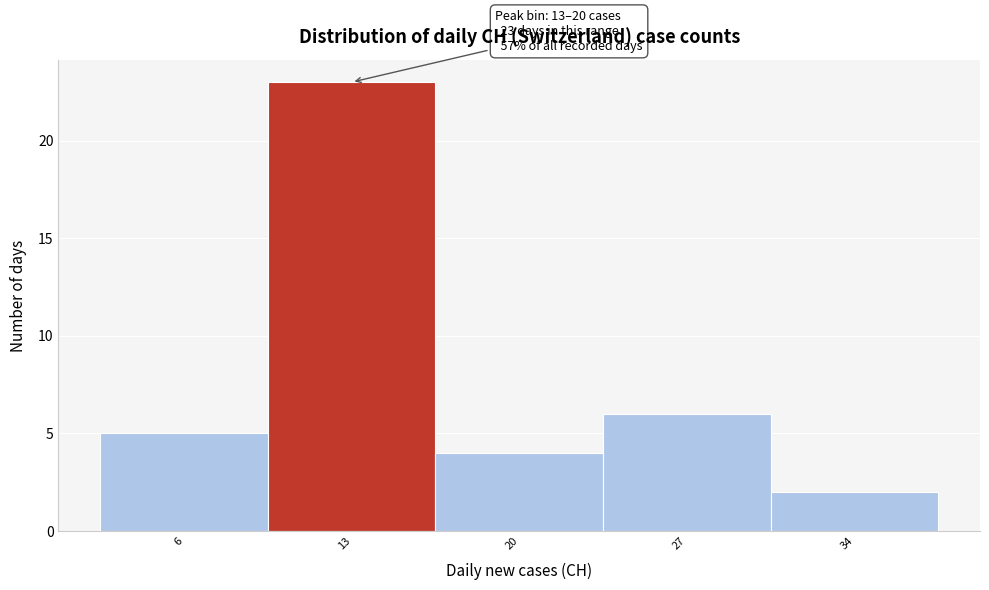

Reading right to left, list all the values displayed in this chart.

34=2	27=6	20=4	13=23	6=5